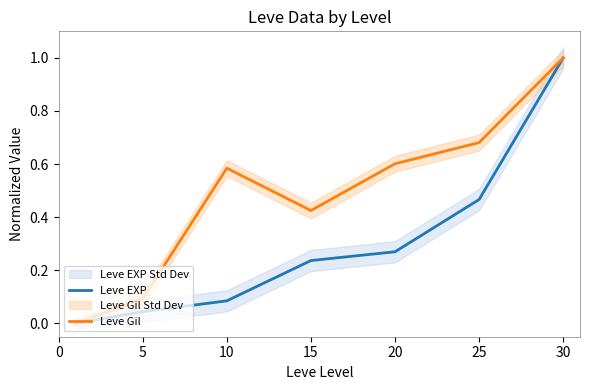

Reading right to left, transcribe all the data shown in this chart.

Leve EXP: 1.0	0.5	0.3	0.2	0.1	0.0	0.0
Leve Gil: 1.0	0.7	0.6	0.4	0.6	0.1	0.0